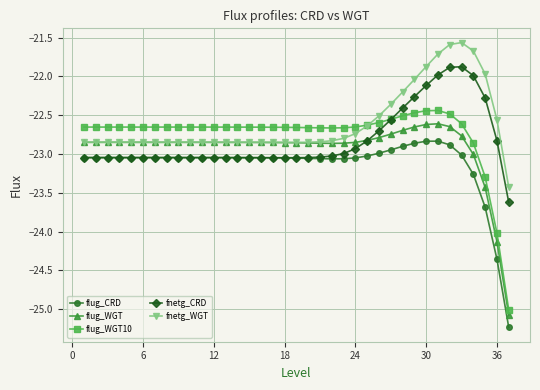

What is the greatest value displayed?

-21.6